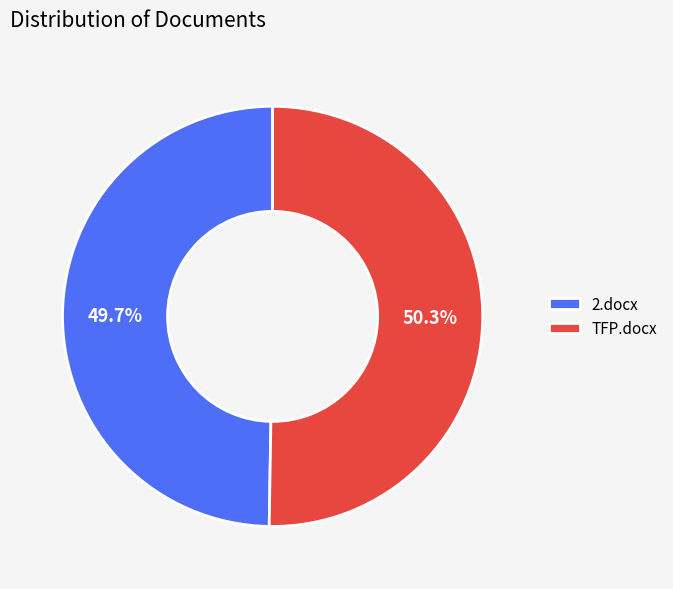

What percentage is the TFP.docx slice, to the nearest percent?

50%